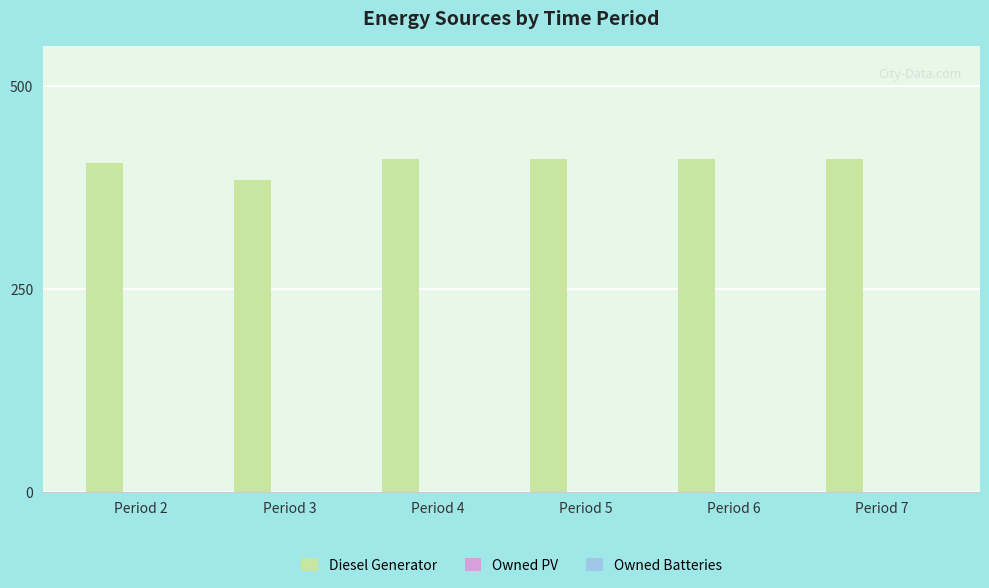

What is the minimum value shown in the chart?

385